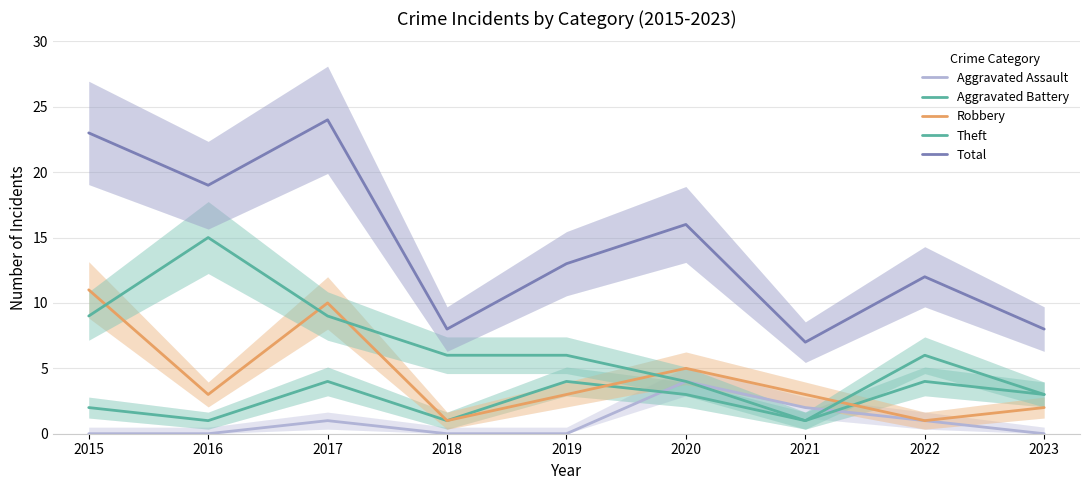

What is the difference between the second highest and second lowest values in the Aggravated Assault series?

2